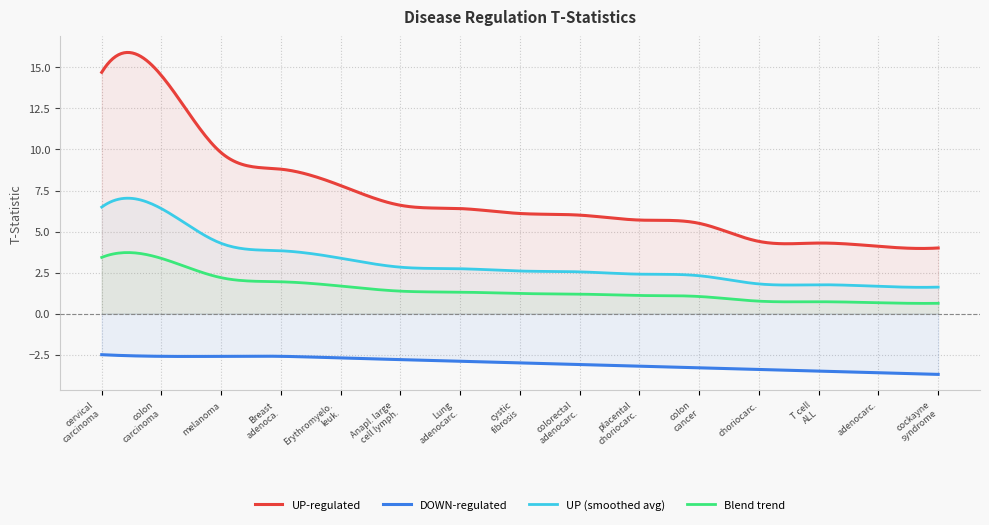

What position from the right is 6?

9